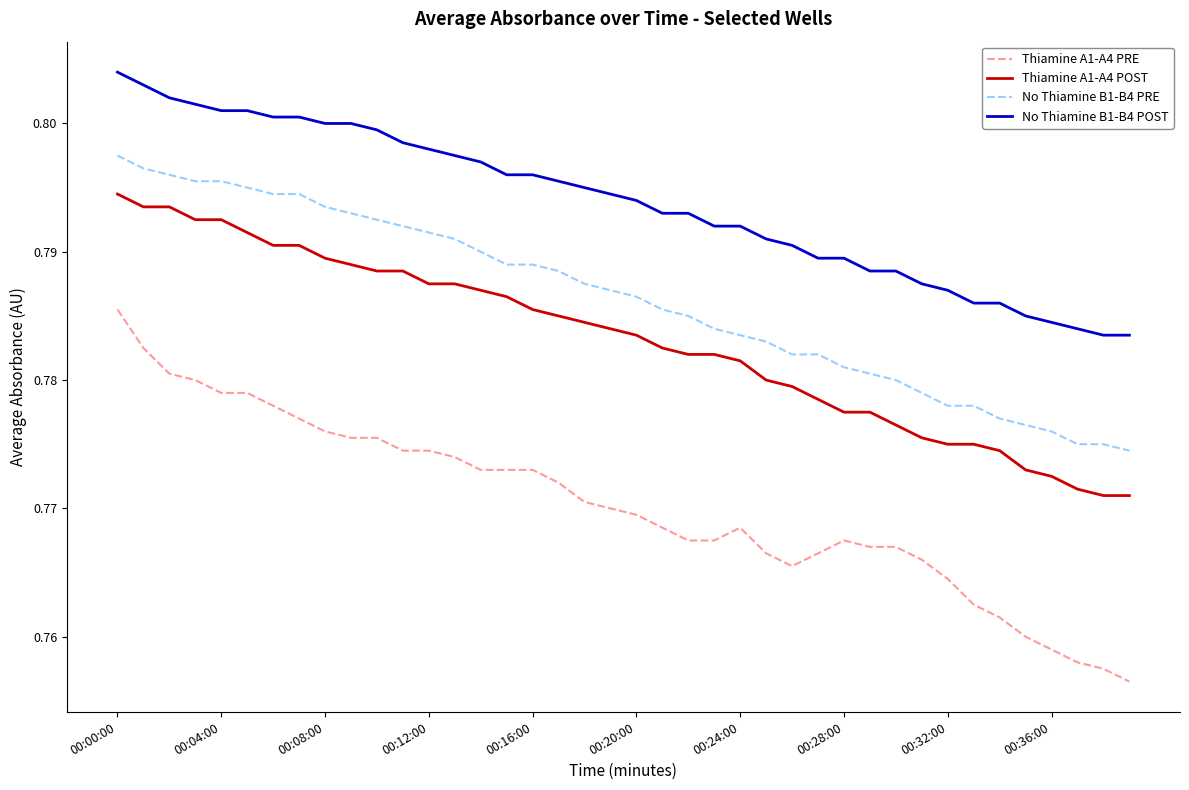

Which series has the largest range (max minus min)?

Thiamine A1-A4 PRE